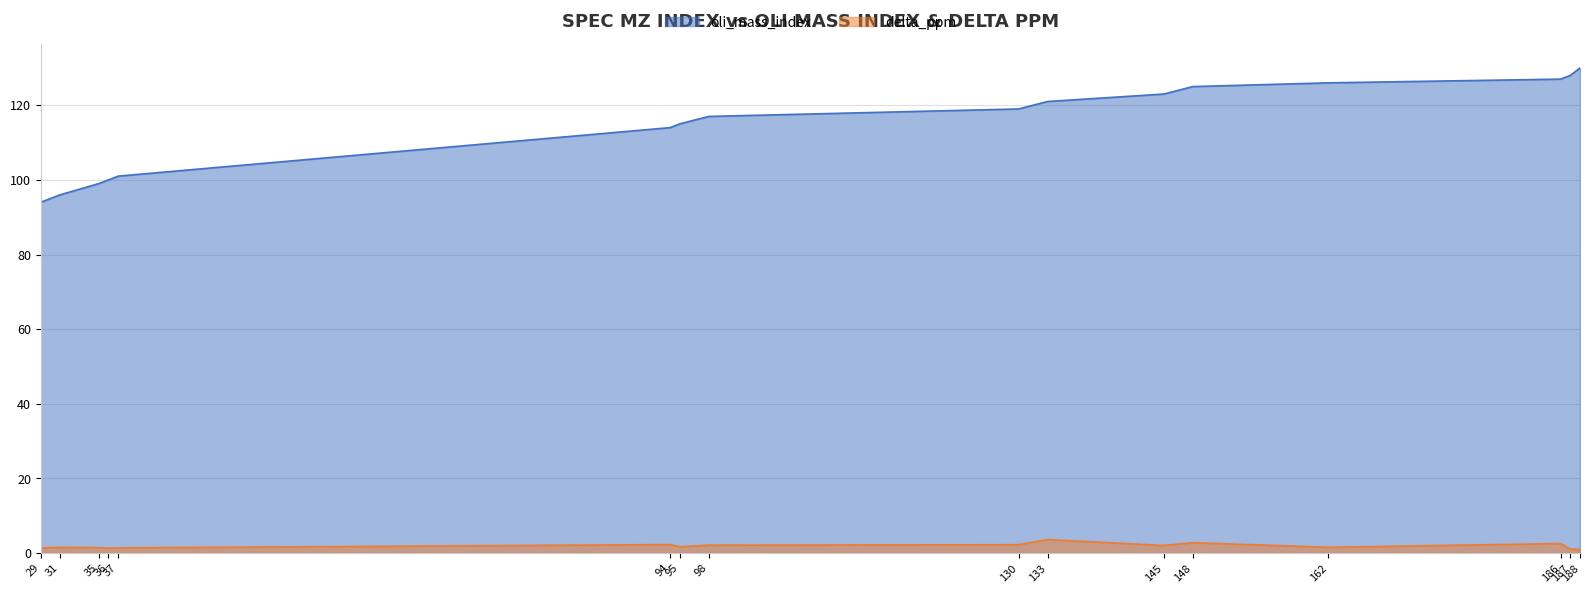

What is the value of the delta_ppm point at the 10th from the left?

3.6